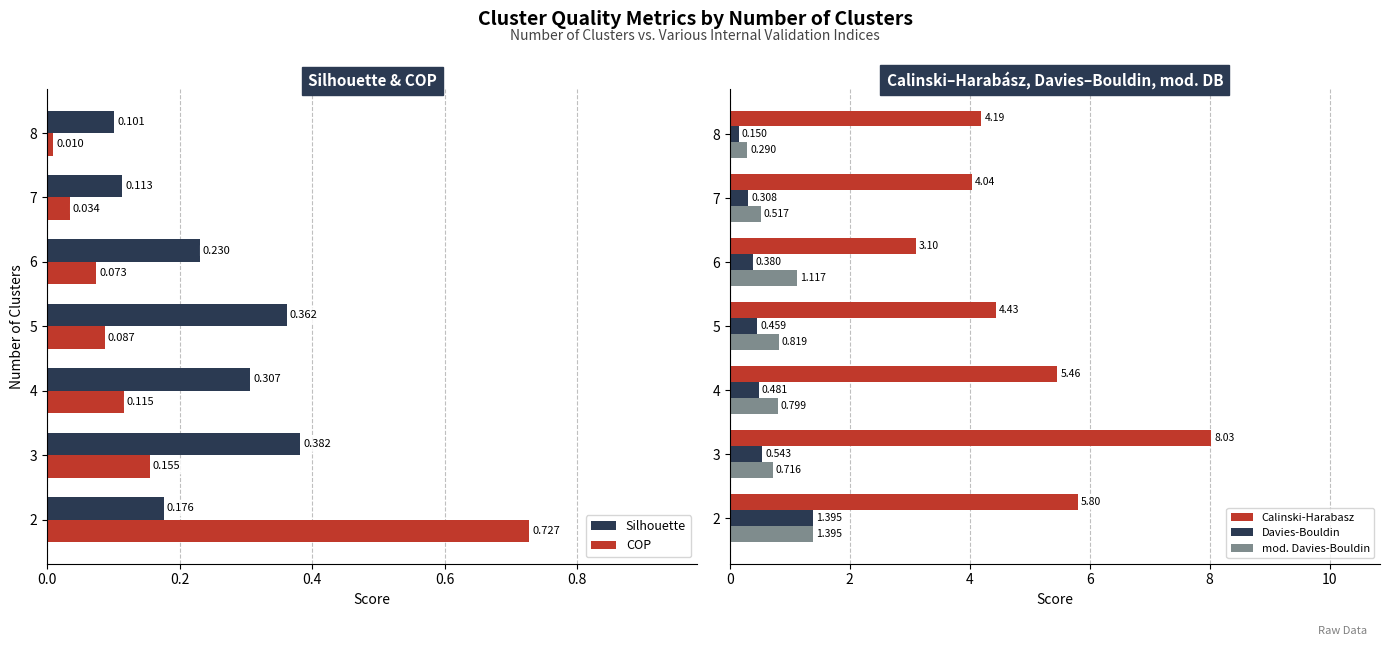

List the labels in order of COP value, smallest first.

8, 7, 6, 5, 4, 3, 2